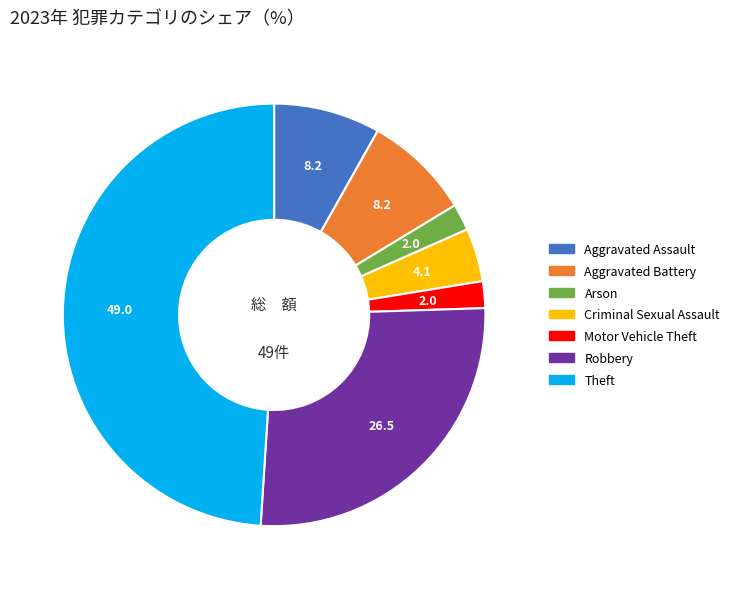

Does any single category account for the majority?

No